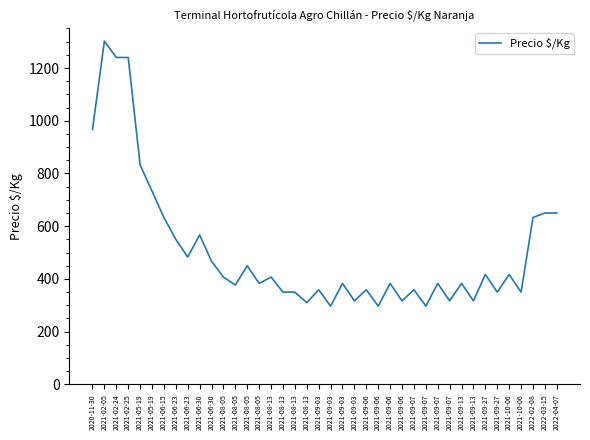

The chart shows a value of 134 at 2021-09-07. True or false?

False